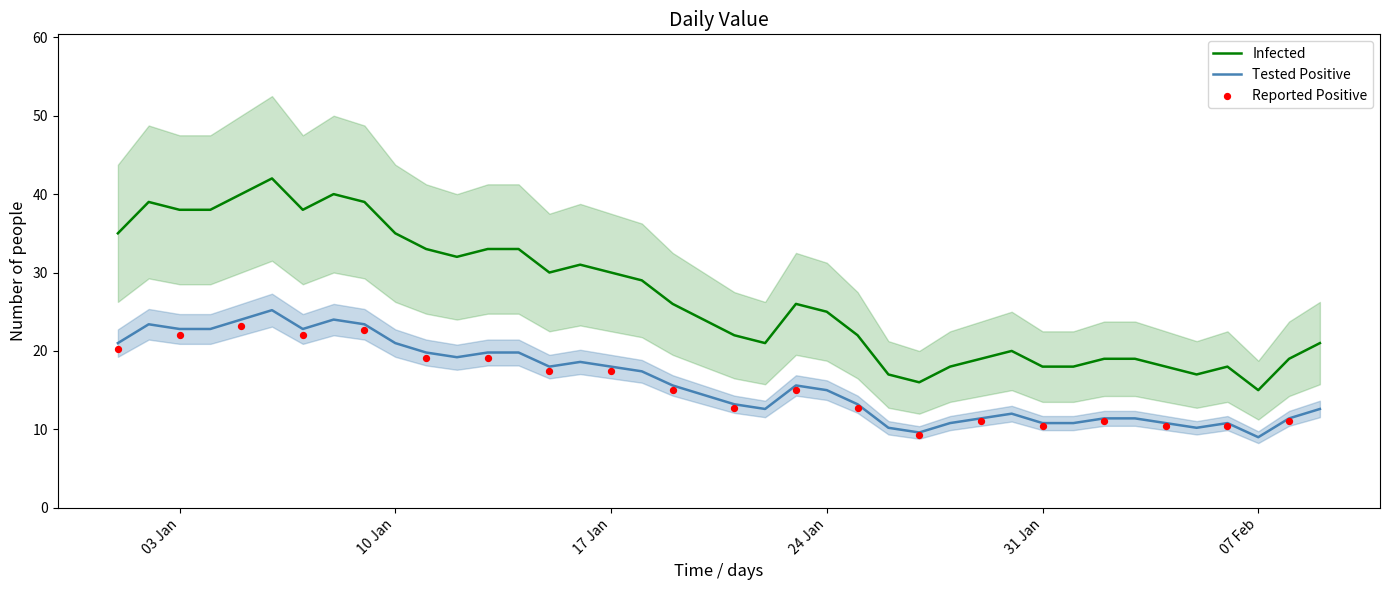

Between 2023-01-05 and 2023-02-09, which is larger?

2023-01-05